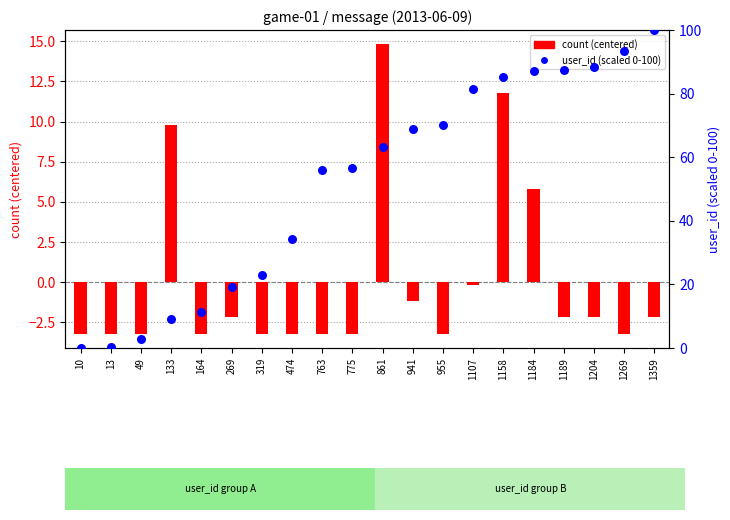

Which series contains the highest Y value?

user_id (scaled 0-100)